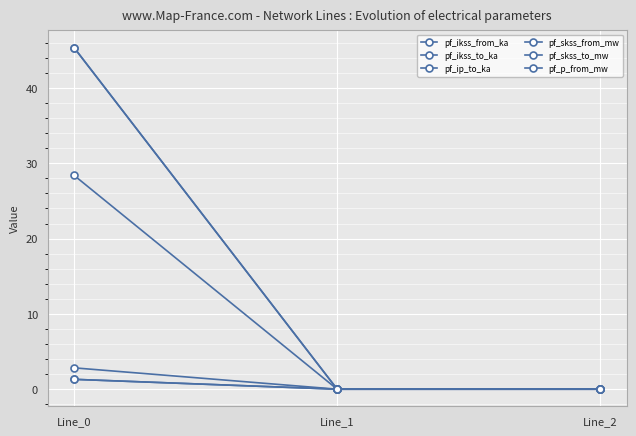

Is this an area chart (filled region under the line)?

No